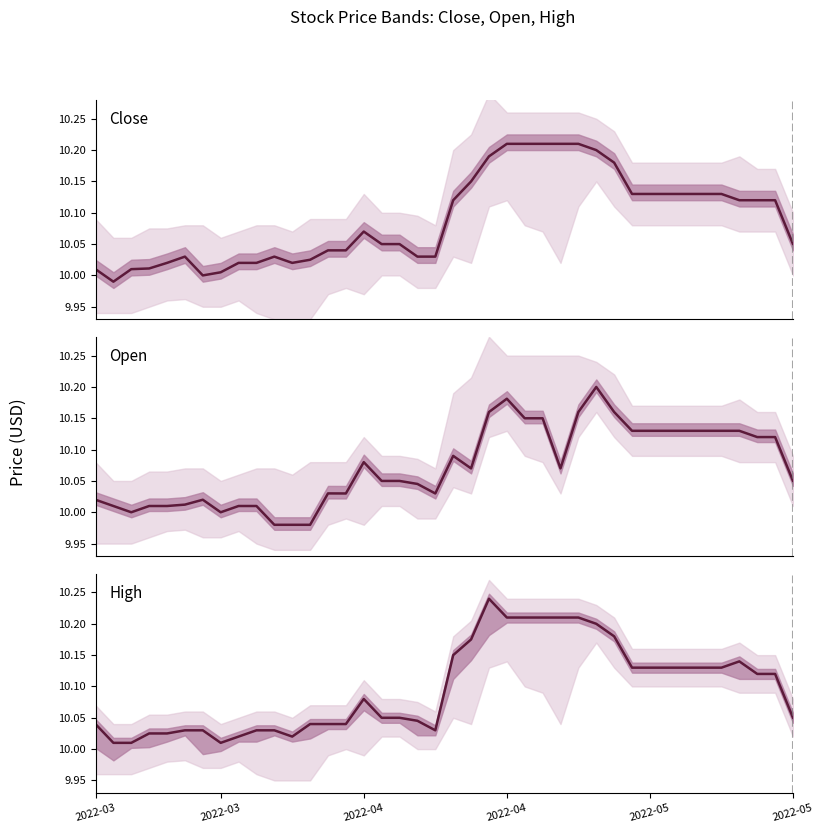

At which category does the chart reach its peak across all series?

22